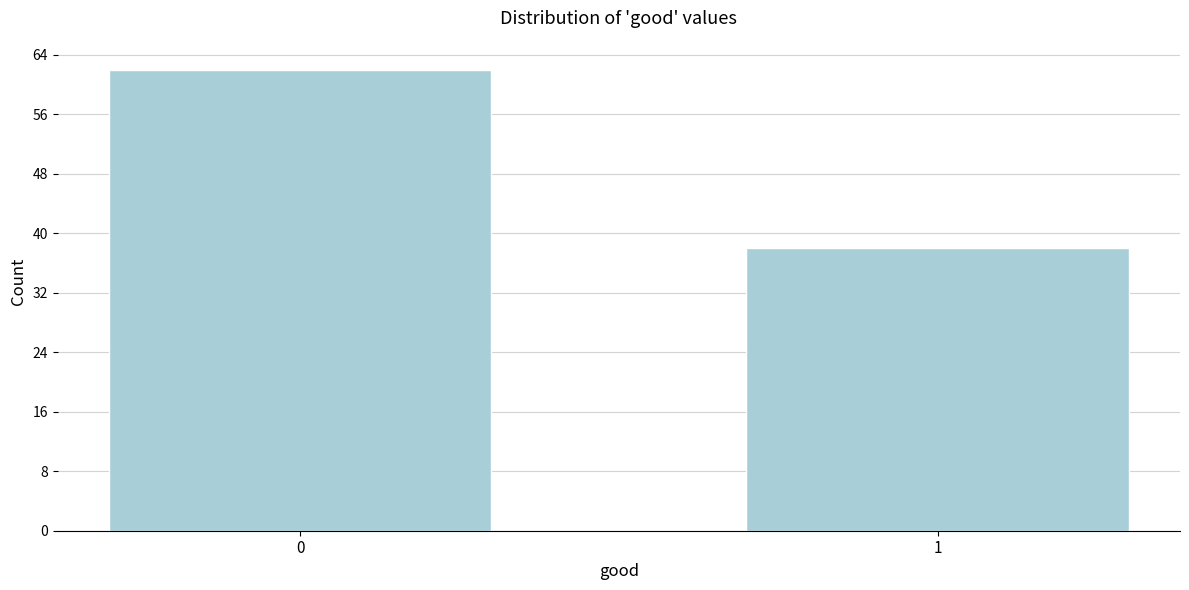

Reading left to right, list all the values displayed in this chart.

62	38